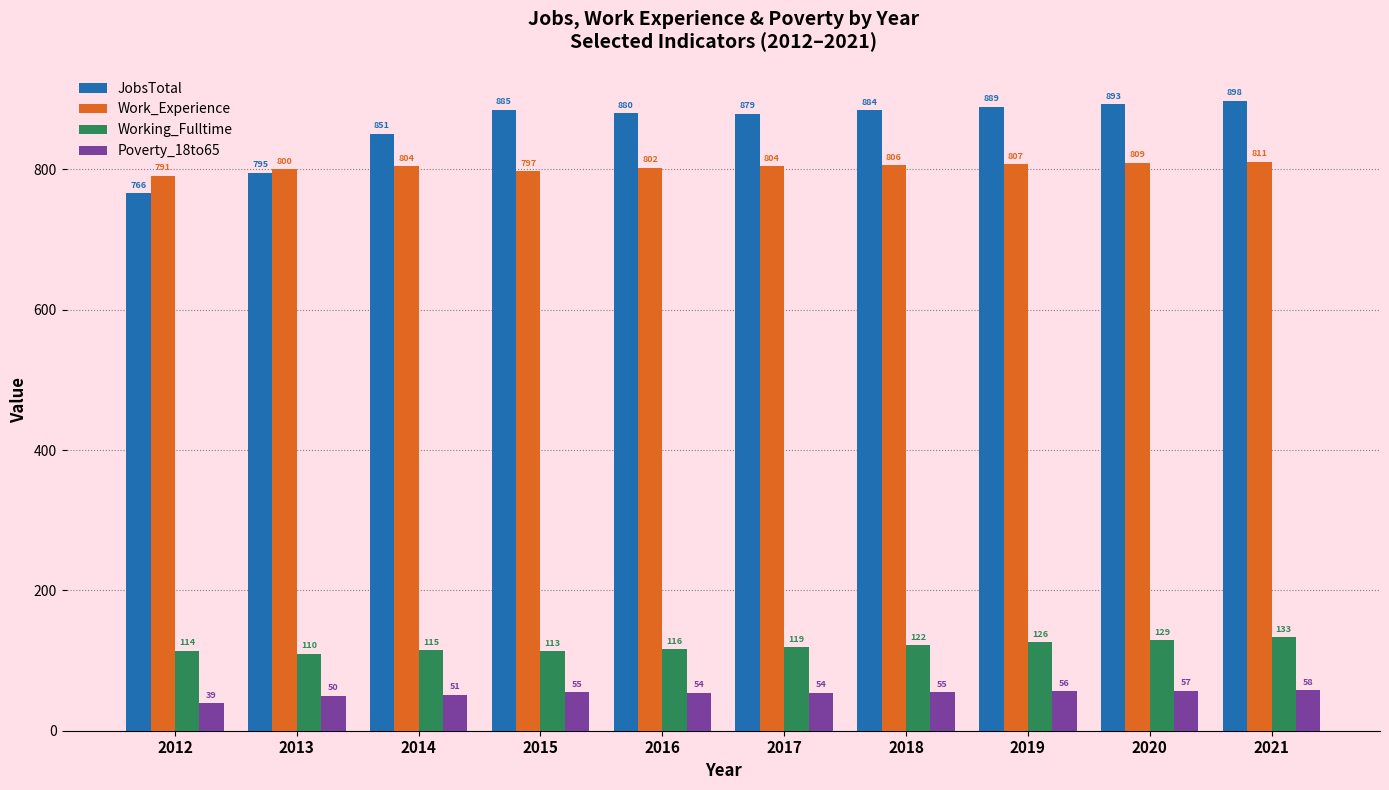

Rank the series by their maximum value, from lowest to highest.

Poverty_18to65, Working_Fulltime, Work_Experience, JobsTotal